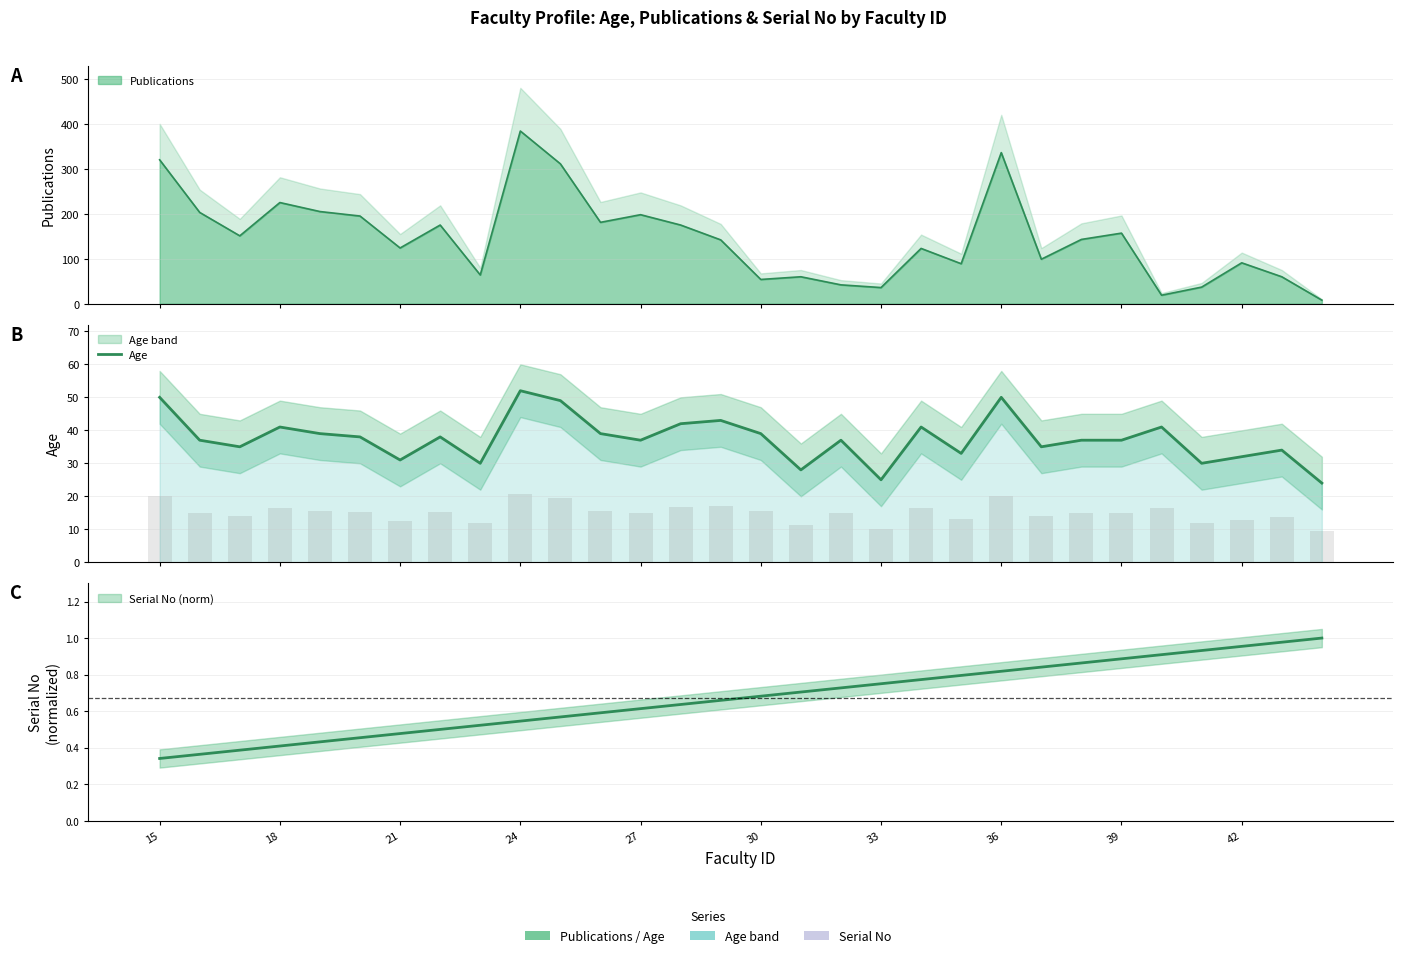

The chart shows a value of 10 at 21. True or false?

False